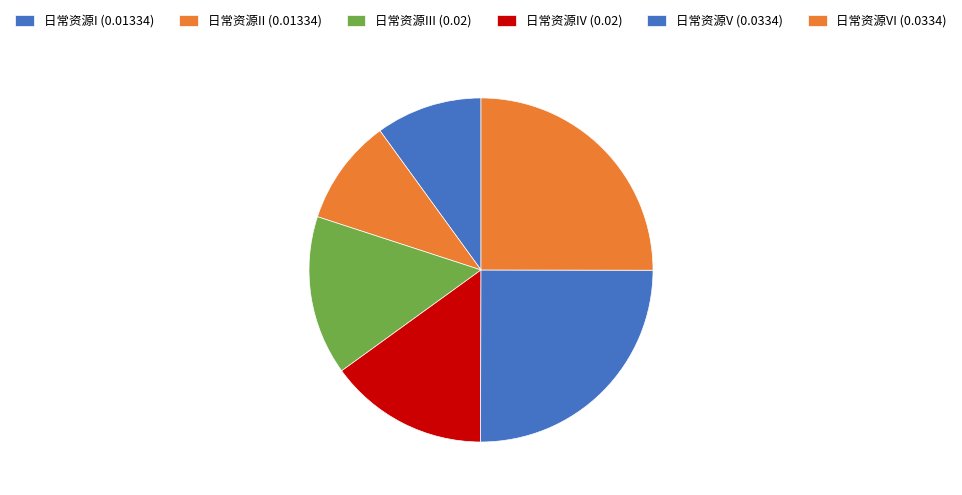

How many slices are in this pie chart?

6